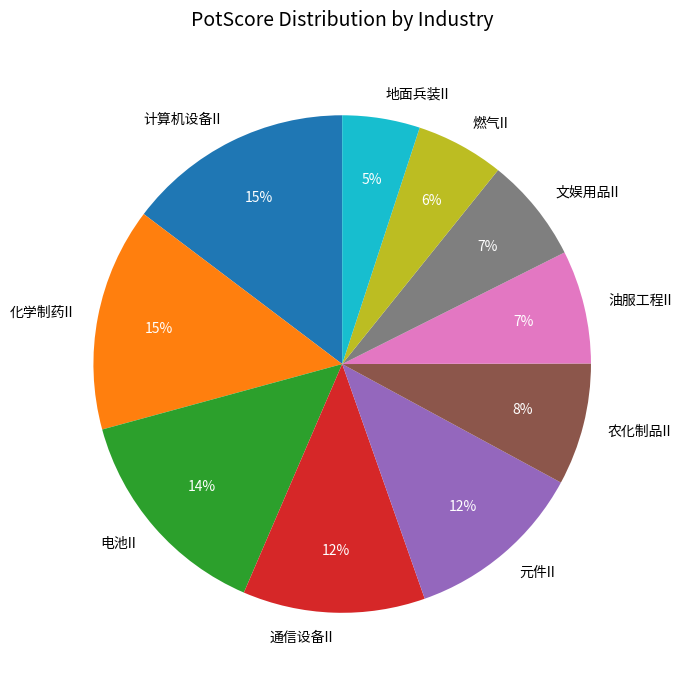

Is there a majority slice in this chart?

No